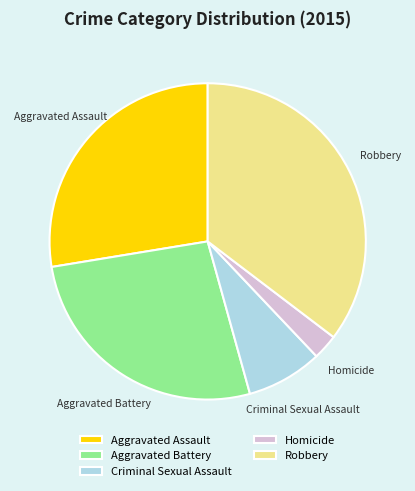

What is the ratio of the value at Aggravated Assault to the value at Aggravated Battery?

1.0